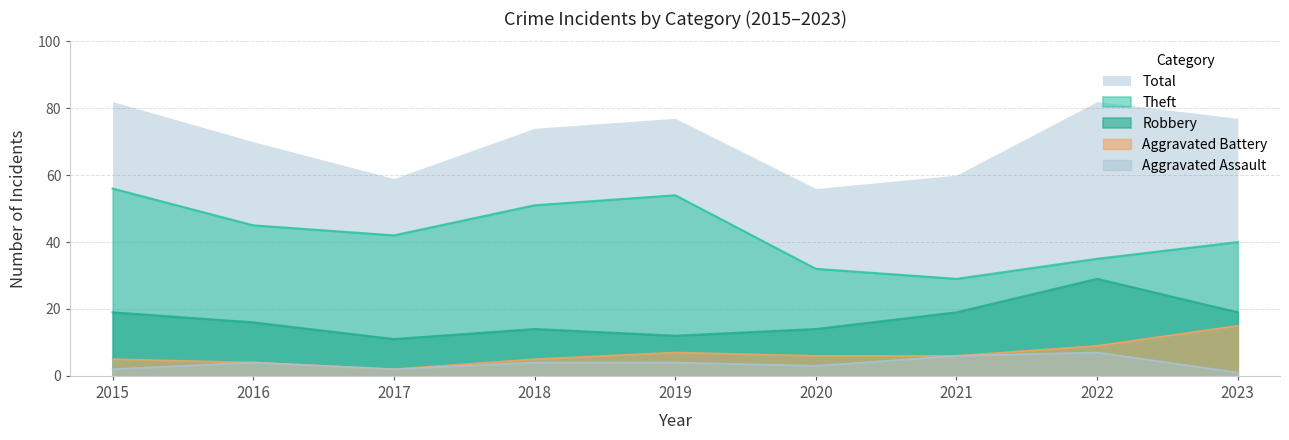

How many data points in Aggravated Battery are above 6?

3